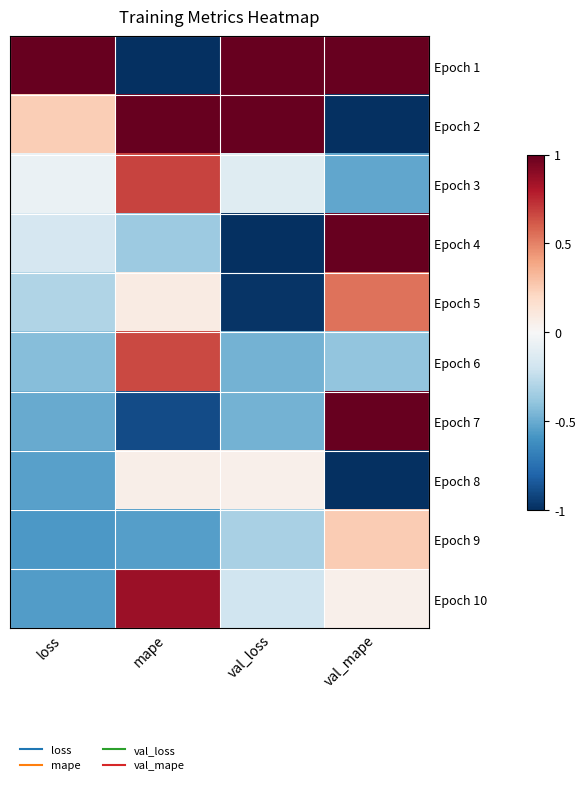

At how many categories does at least one series exceed 0?

4